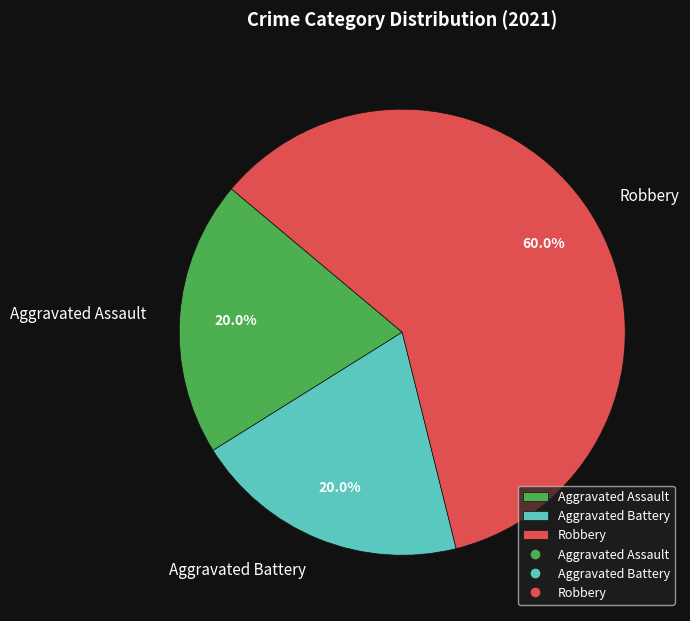

Does Aggravated Assault account for over 50% of the chart?

No